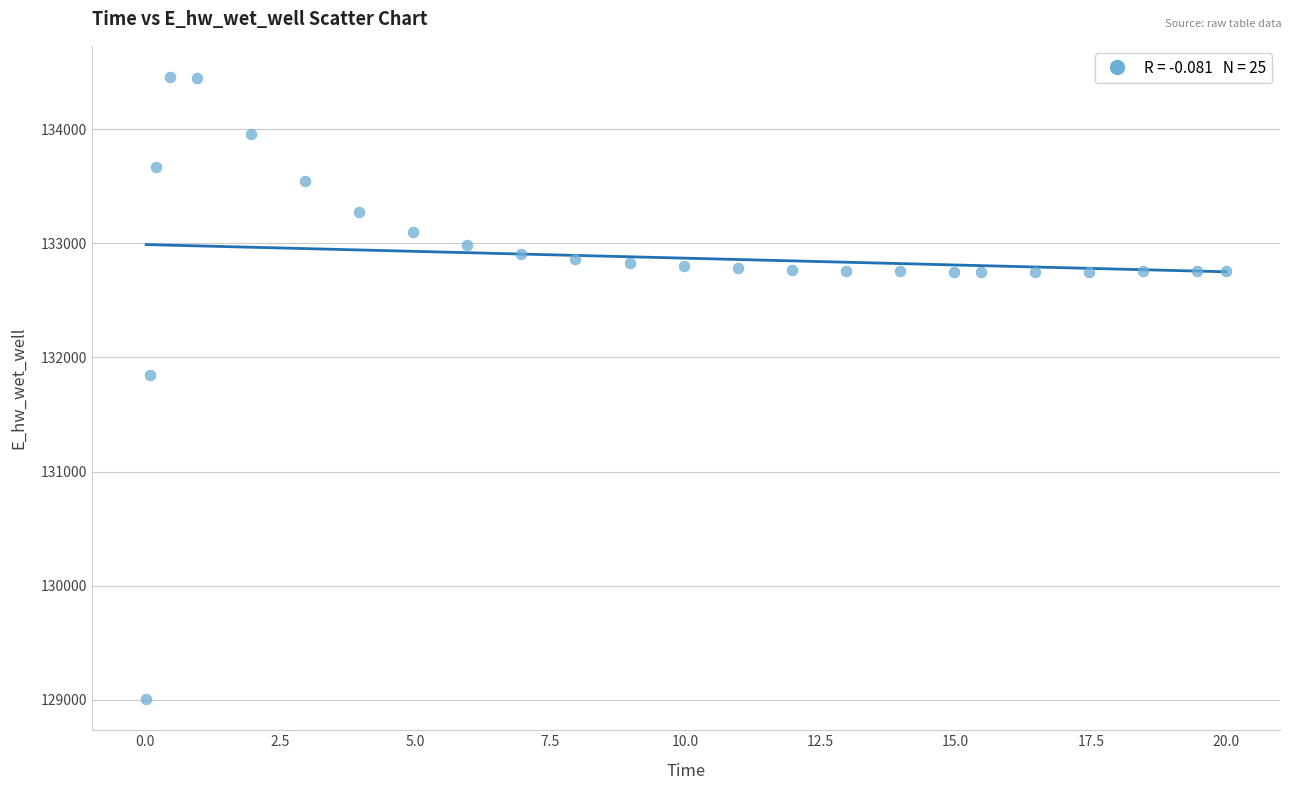

What Y value in the scatter plot is closest to 131732?

131850.6